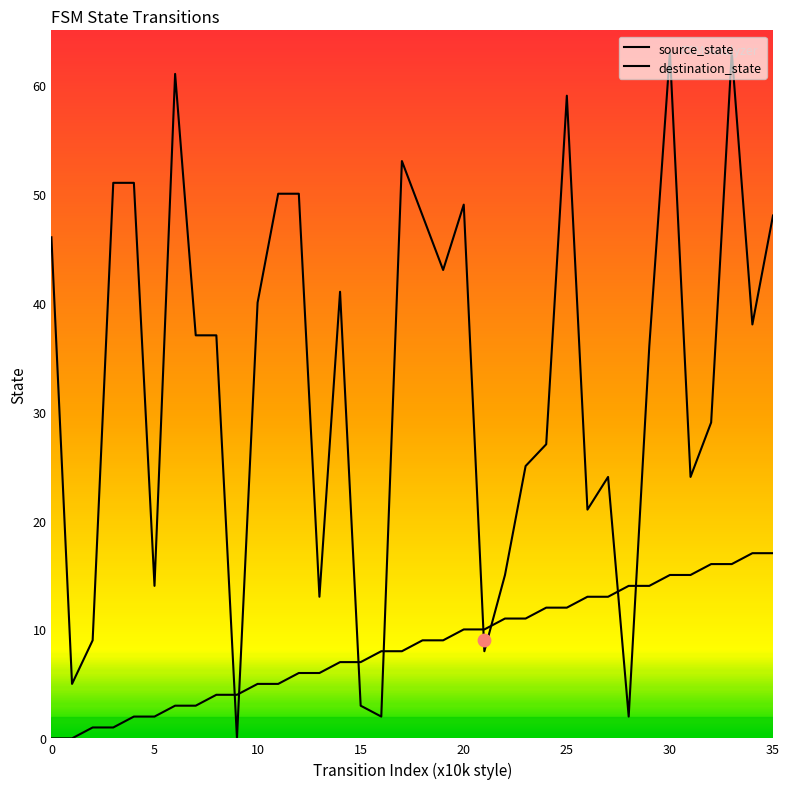

At how many categories does at least one series exceed 50?

7